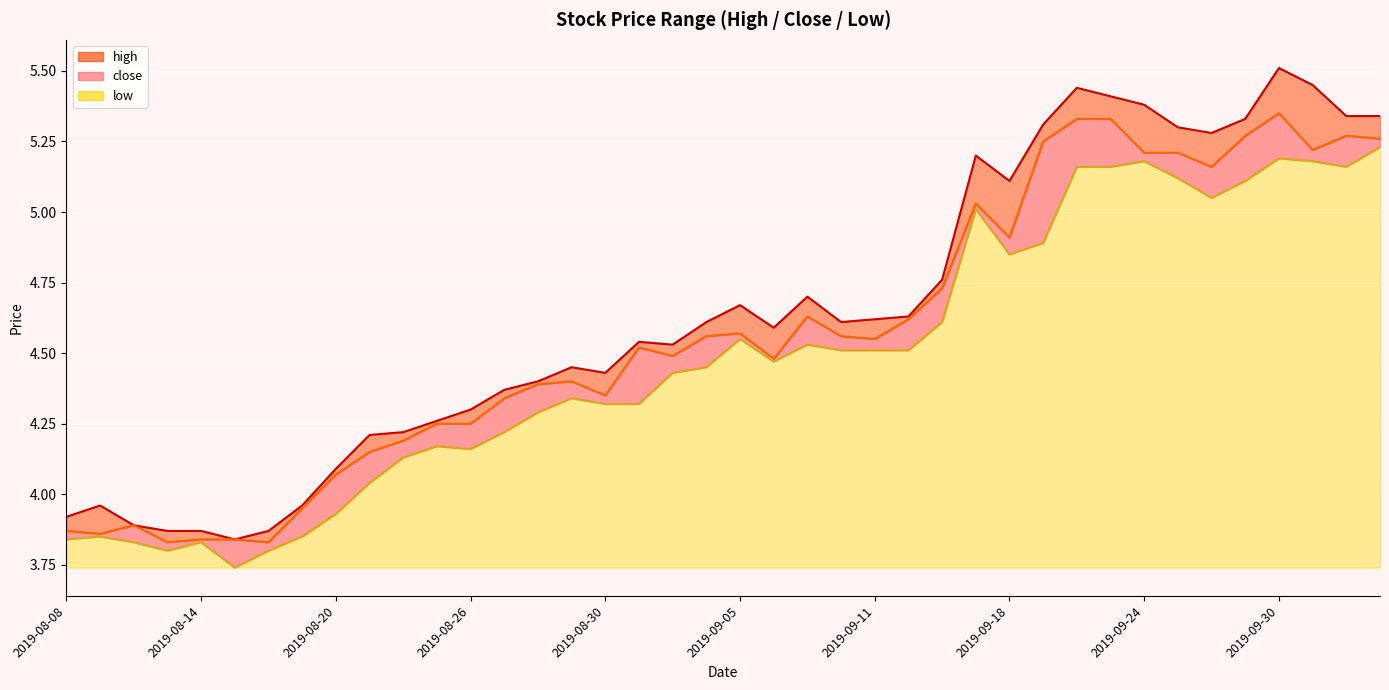

How many lines are shown in the chart?

3